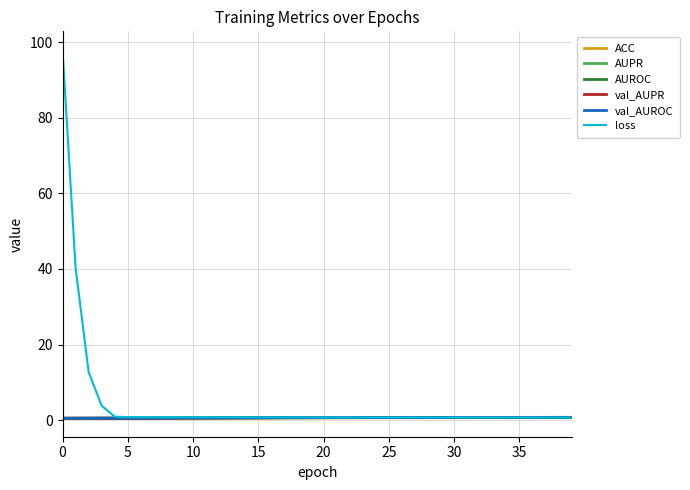

True or false: val_AUPR has more than 0 points higher than both neighbors.

True